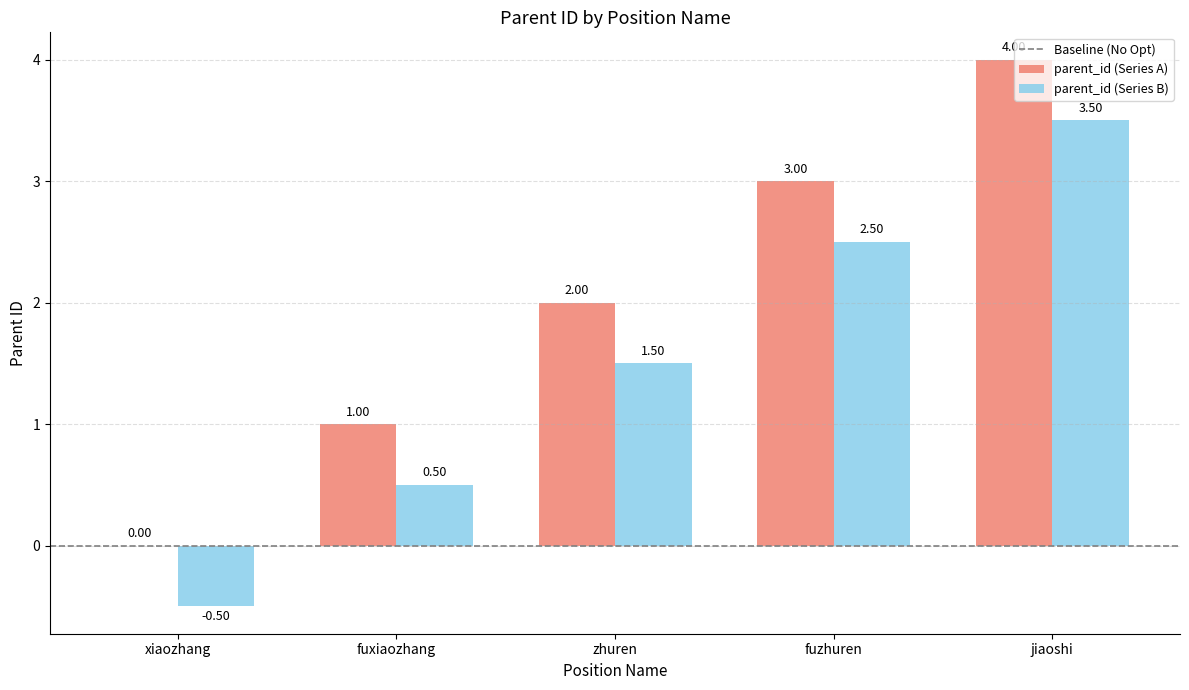

At which label does parent_id (Series A) reach its peak?

jiaoshi